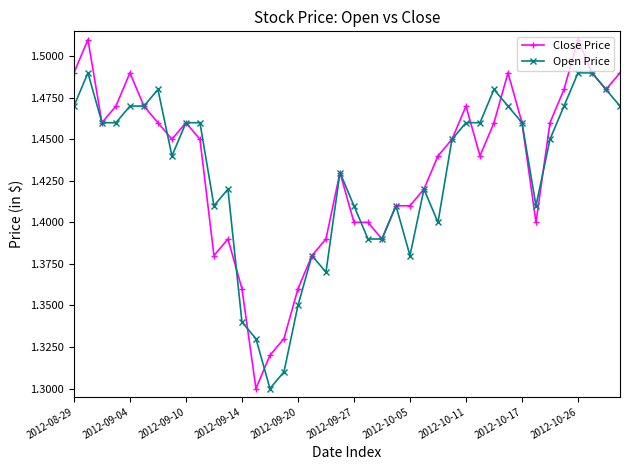

Which series has the largest range (max minus min)?

Close Price